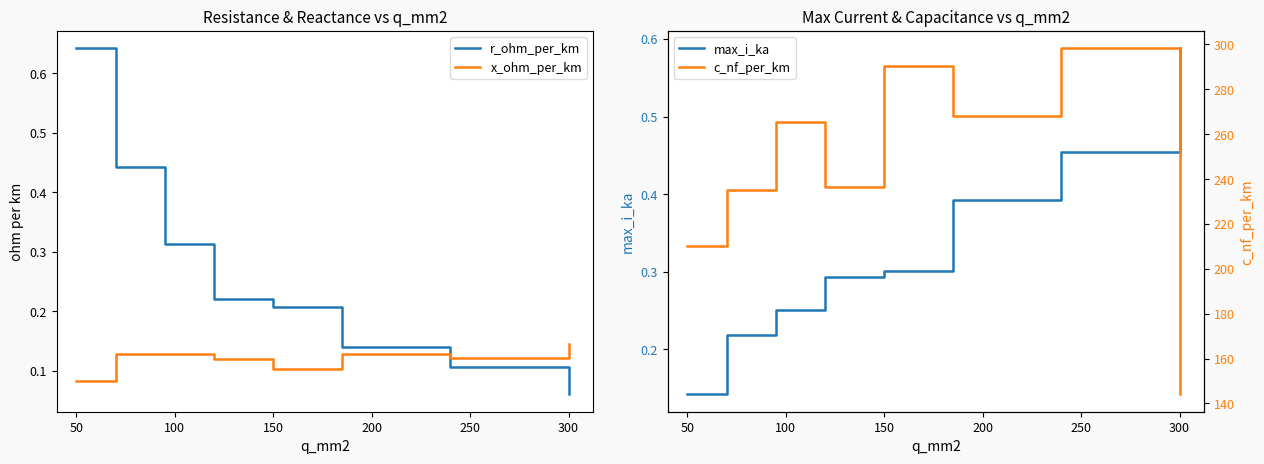

At which label is x_ohm_per_km closest to 0?

50